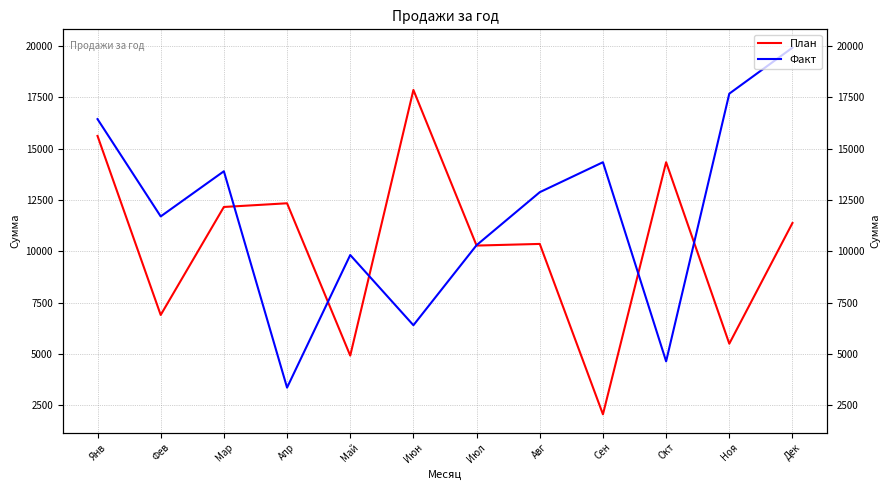

What is the greatest value displayed?

19920